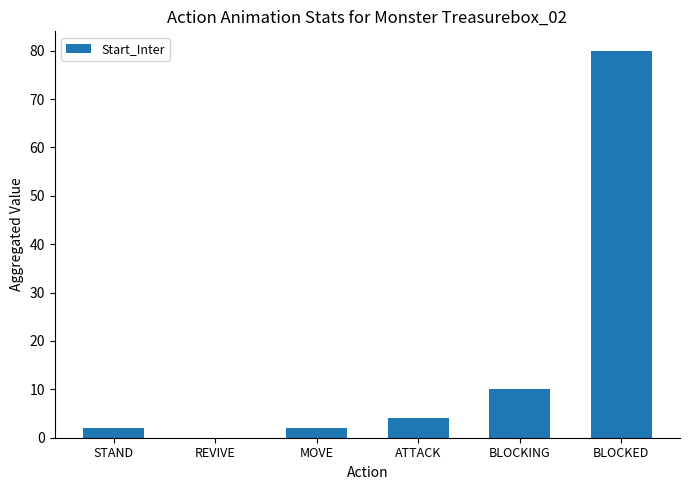

At which category does the chart reach its peak across all series?

BLOCKED